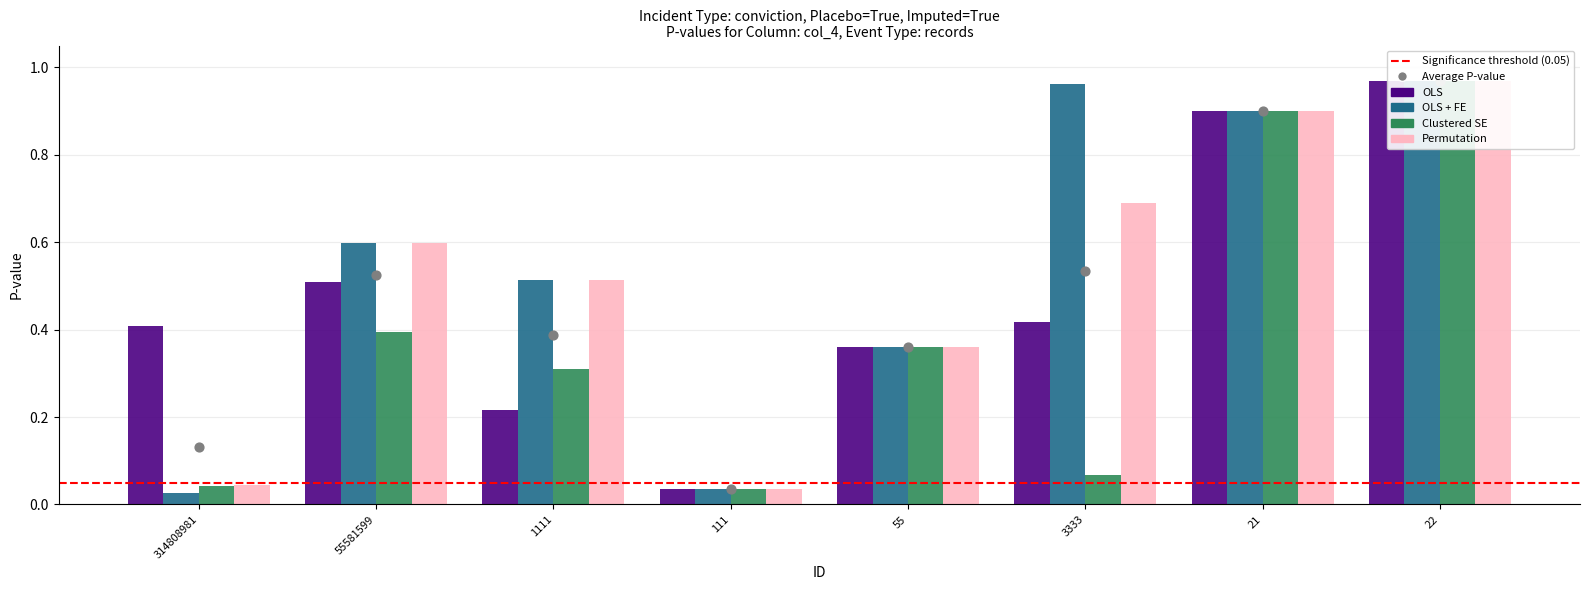

At which category is the sum across all series the highest?

22